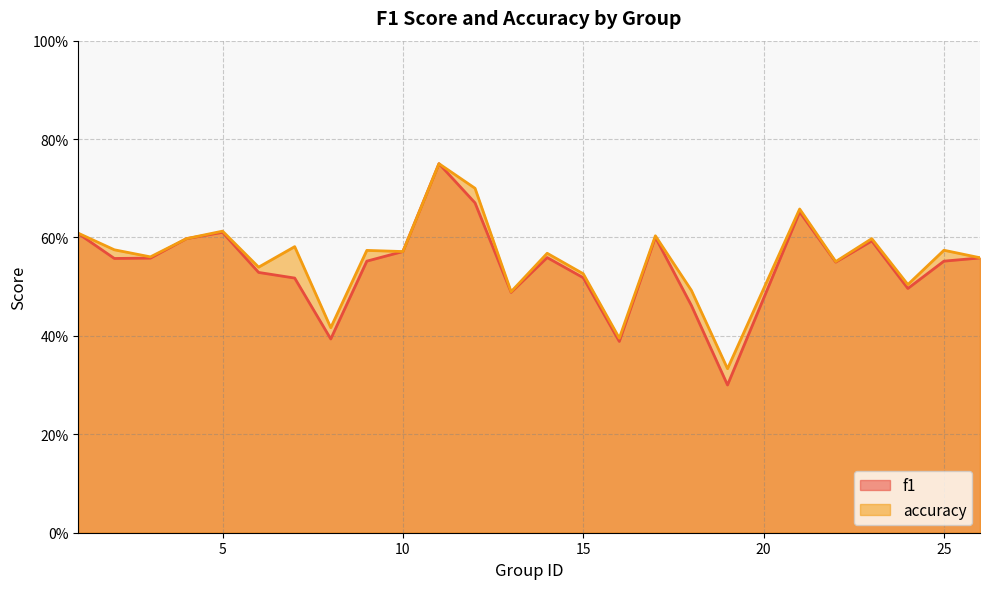

Is the value of f1 at 25 greater than the value of accuracy at 24?

Yes